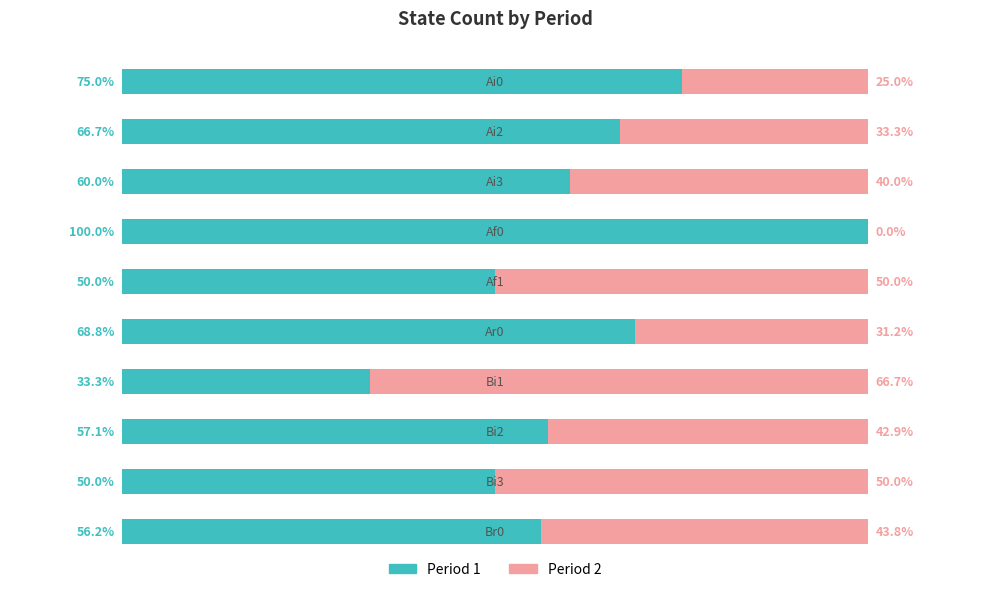

Reading left to right, transcribe all the data shown in this chart.

Period 1: 75.0	66.7	60.0	100.0	50.0	68.8	33.3	57.1	50.0	56.2
Period 2: 25.0	33.3	40.0	0.0	50.0	31.2	66.7	42.9	50.0	43.8